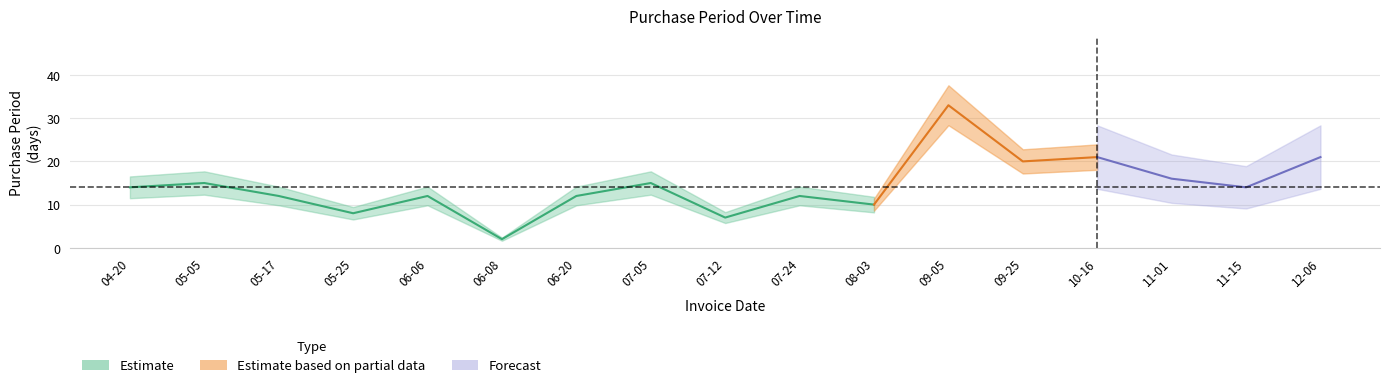

Reading left to right, transcribe all the data shown in this chart.

2017-04-20=14	2017-05-05=15	2017-05-17=12	2017-05-25=8	2017-06-06=12	2017-06-08=2	2017-06-20=12	2017-07-05=15	2017-07-12=7	2017-07-24=12	2017-08-03=10	2017-09-05=33	2017-09-25=20	2017-10-16=21	2017-11-01=16	2017-11-15=14	2017-12-06=21